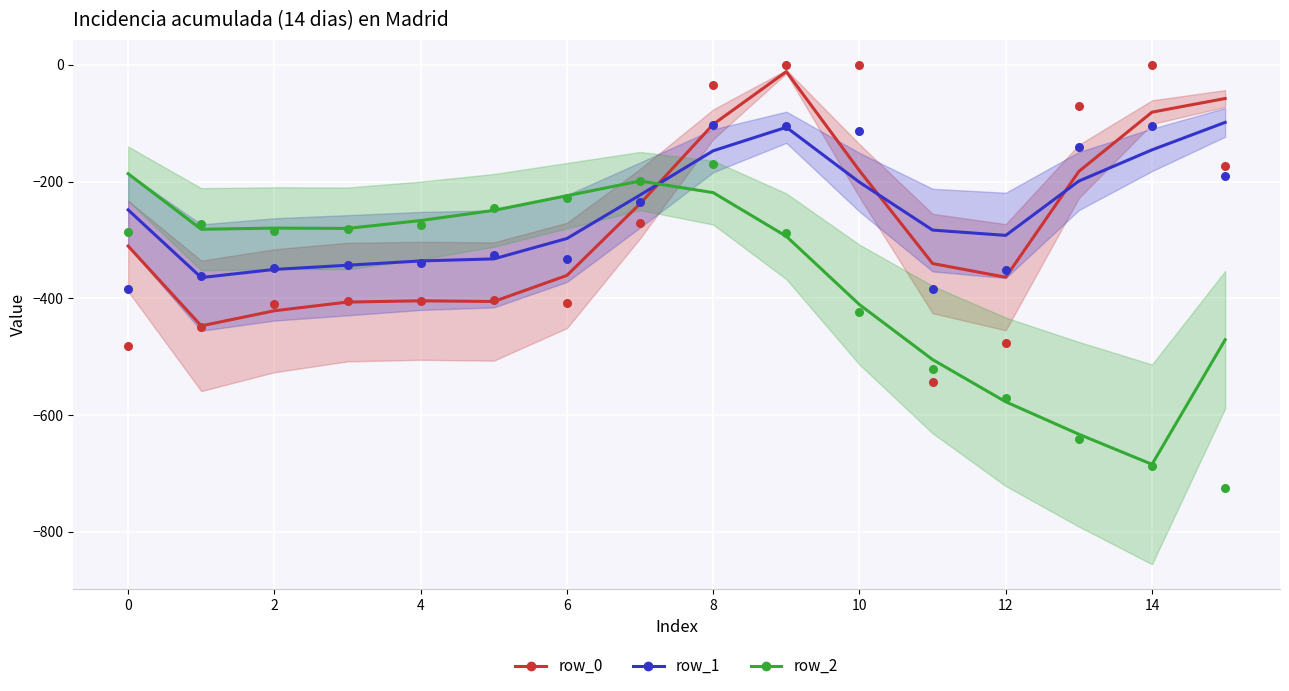

What are all the series names shown in the legend?

row_0, row_1, row_2